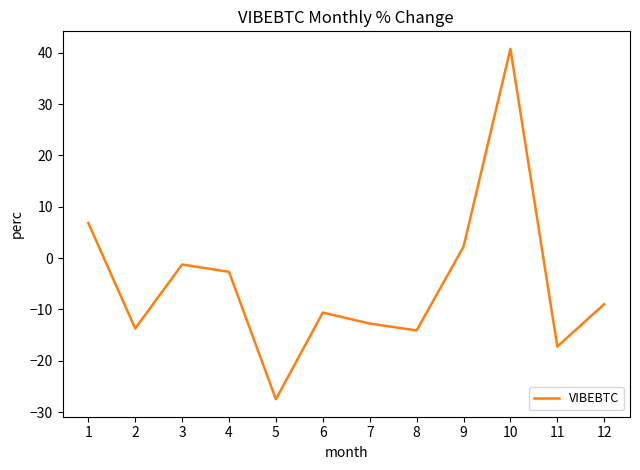

Reading left to right, what are all the values shown in this chart?

6.8	-13.7	-1.2	-2.7	-27.5	-10.6	-12.7	-14.1	2.2	40.8	-17.2	-9.0